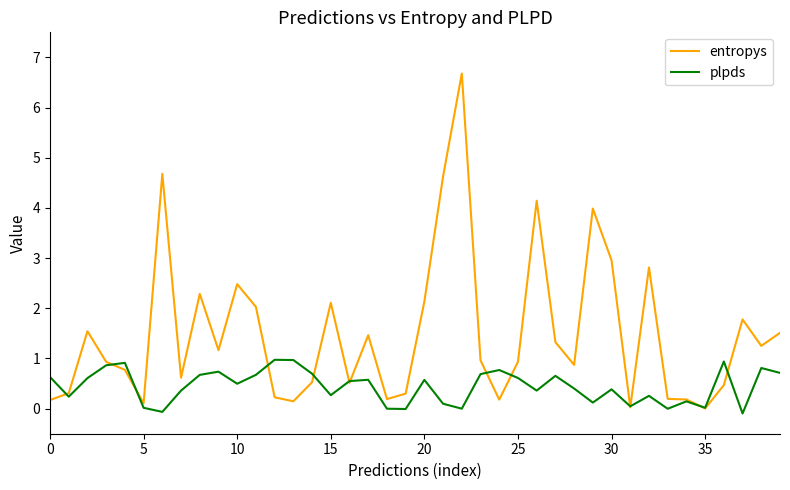

Which series has the largest total across all categories?

entropys